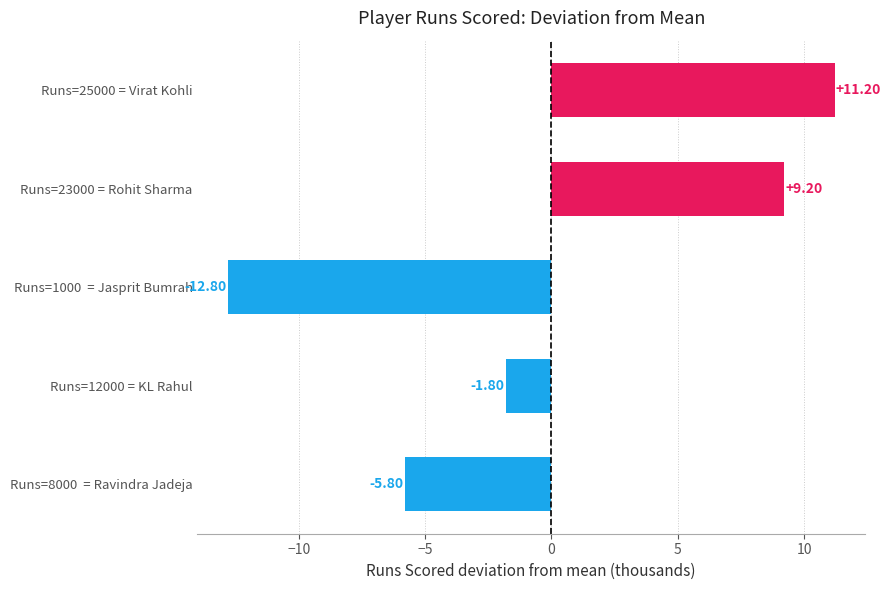

Are the bars grouped side by side (vs. stacked)?

No